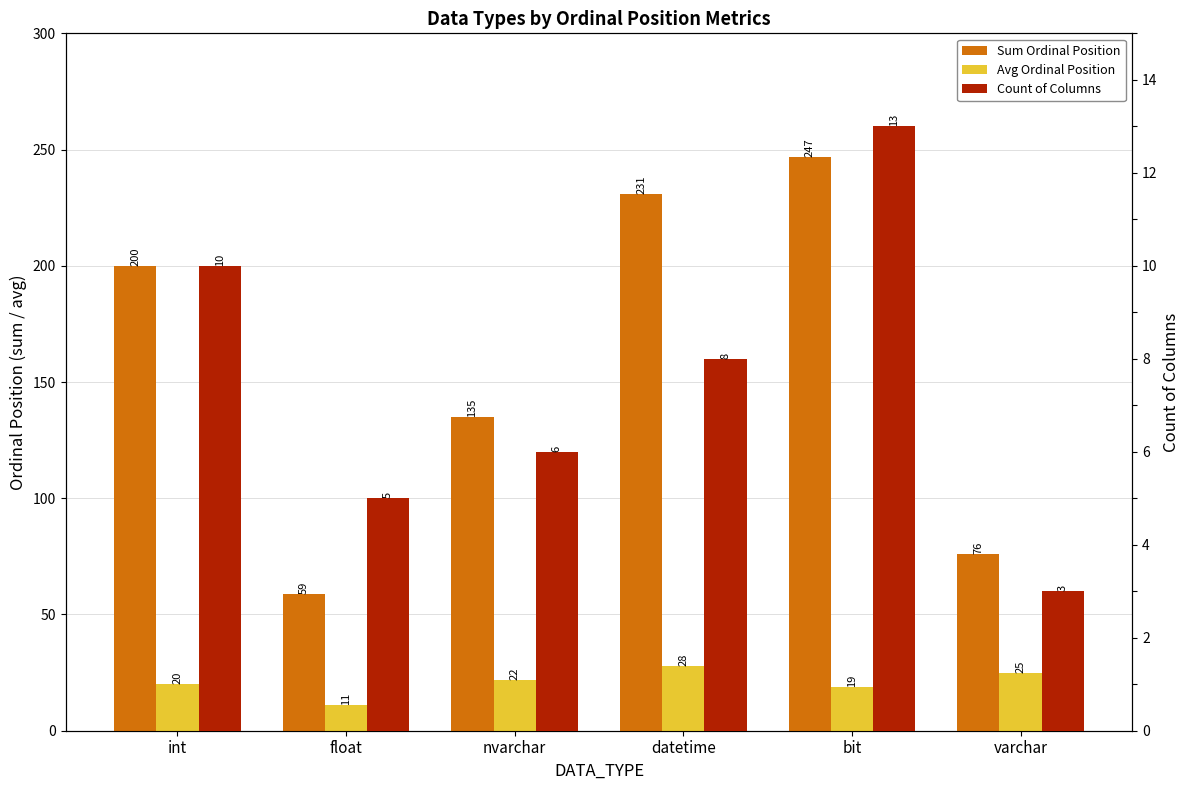

What is the difference between the Avg Ordinal Position values at bit and nvarchar?

3